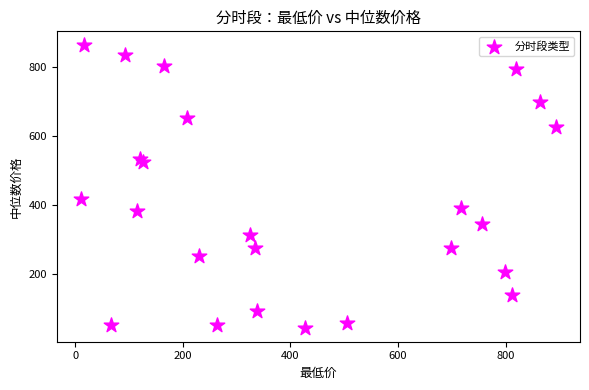

What is the range of X values (max minus min)?

883.9